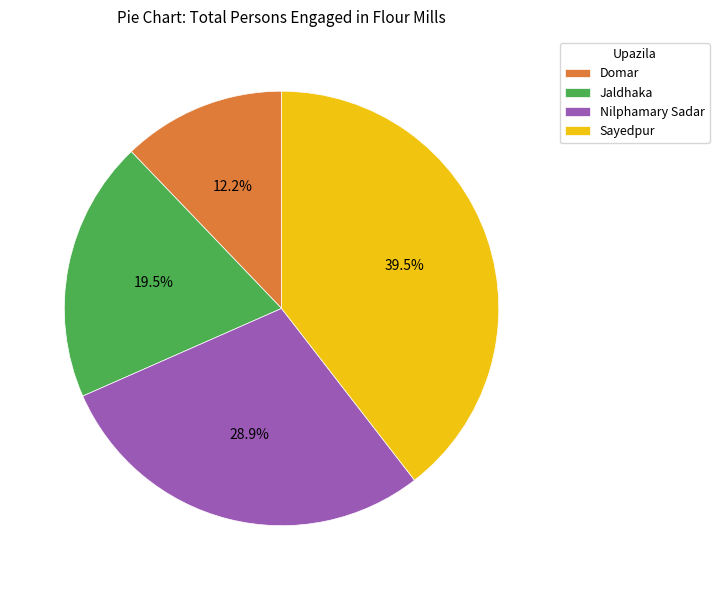

How many slices are in this pie chart?

4